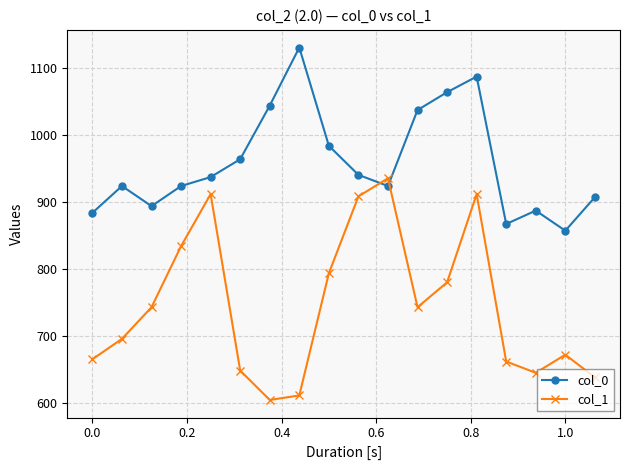

Does the chart display data point markers on the line(s)?

Yes